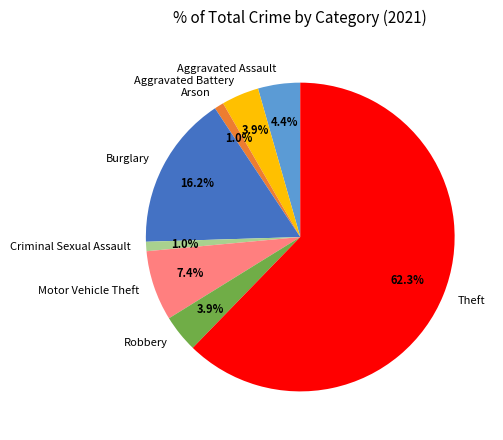

Combined, what portion of the pie is Aggravated Assault and Burglary?

20.6%